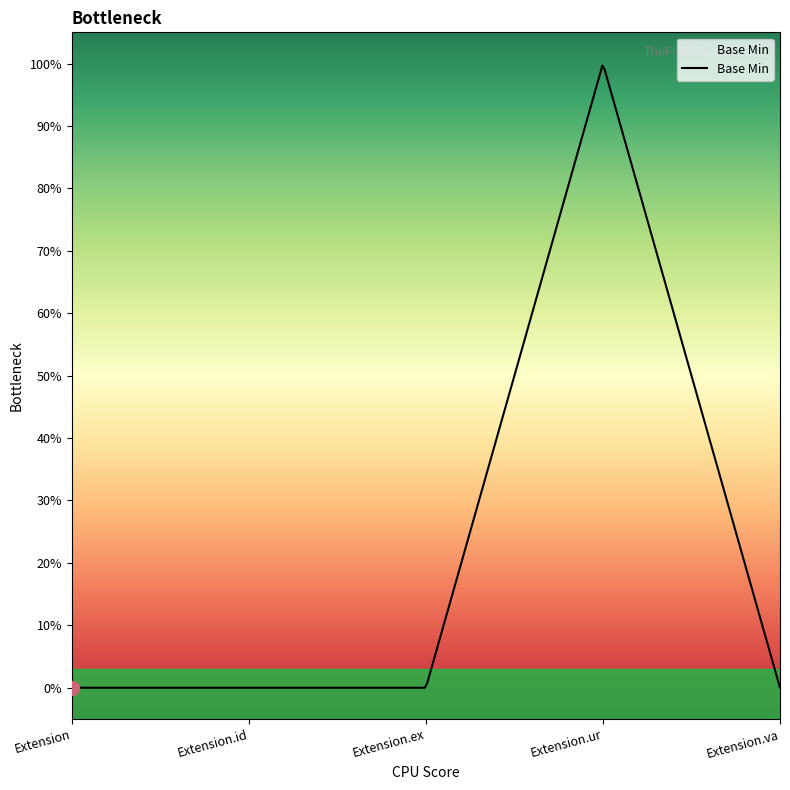

How many data points does each series have?

5